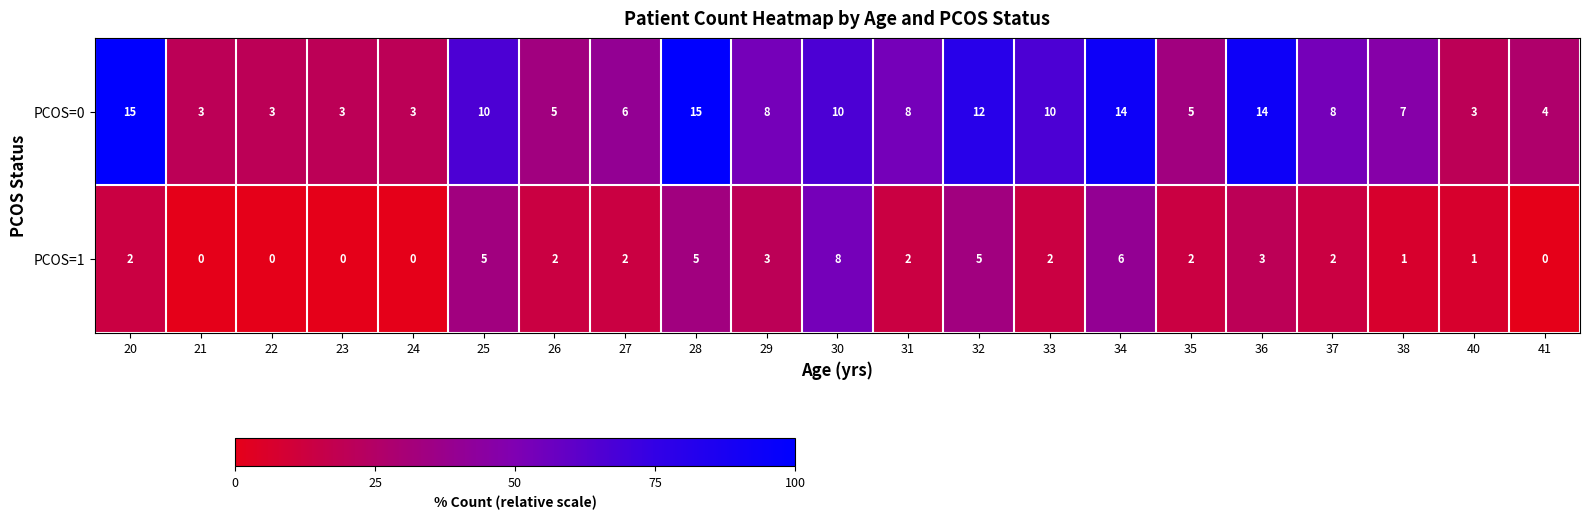

Which series has the largest total across all categories?

PCOS=0